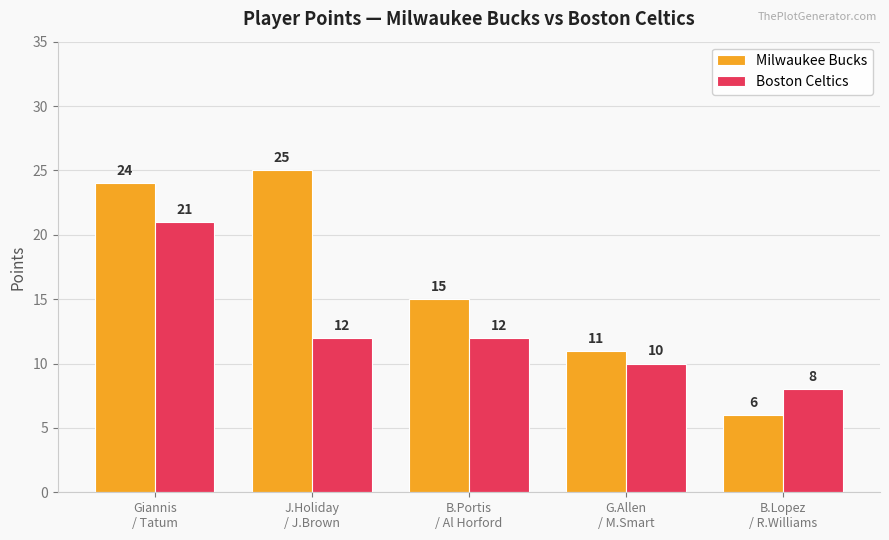

At which category is the sum across all series the highest?

Giannis
/ Tatum